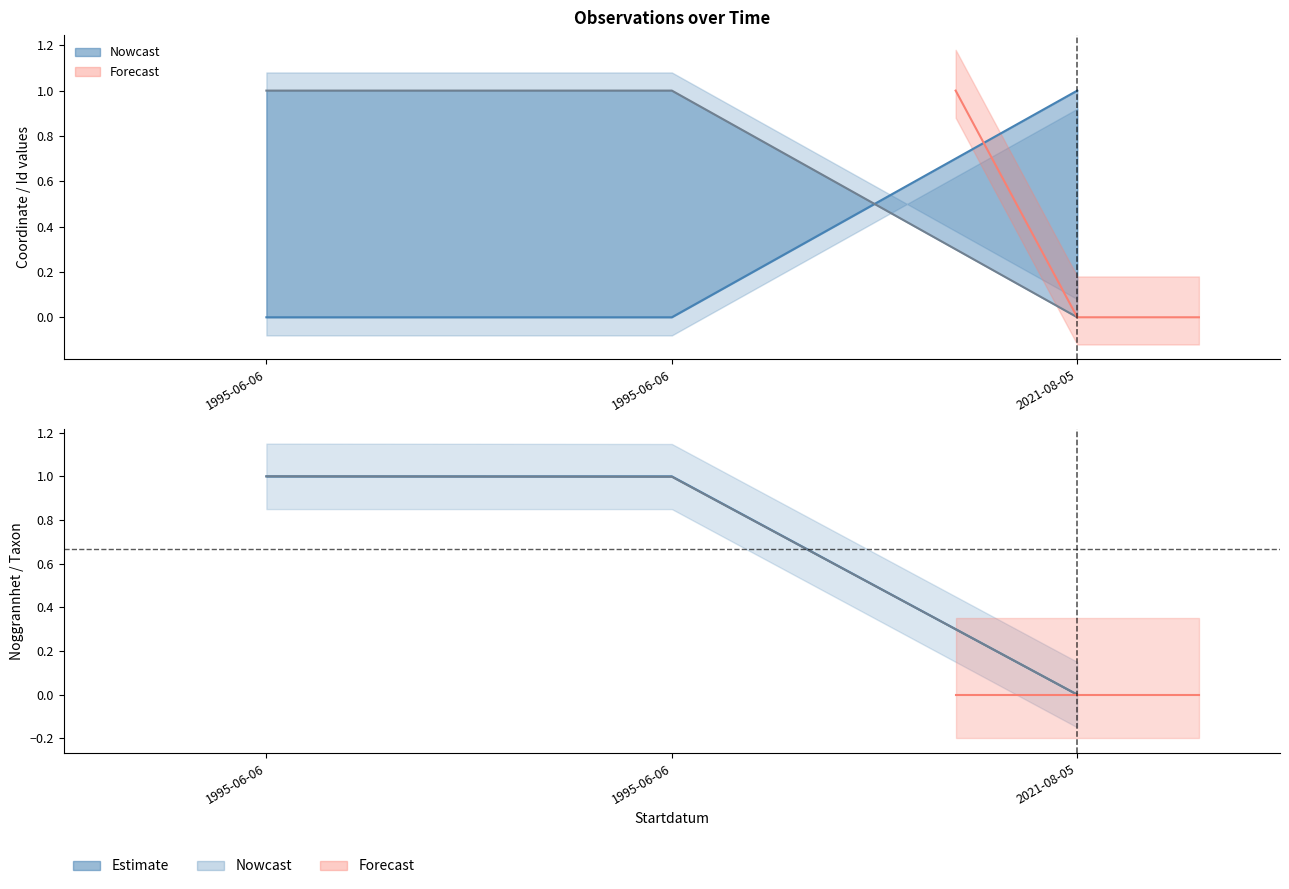

How many lines are shown in the chart?

6